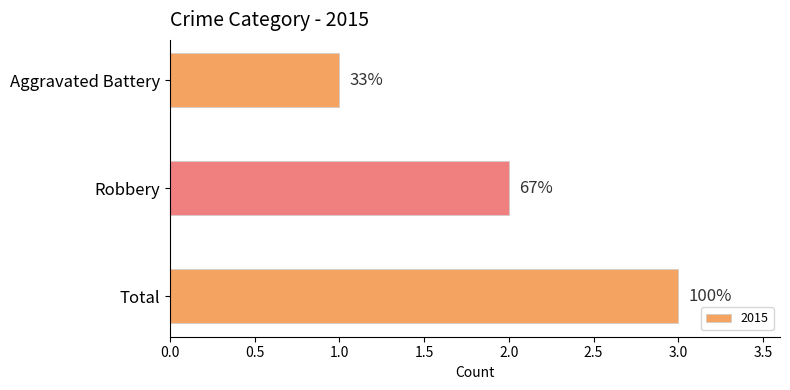

Where does the data first go above 2?

Total